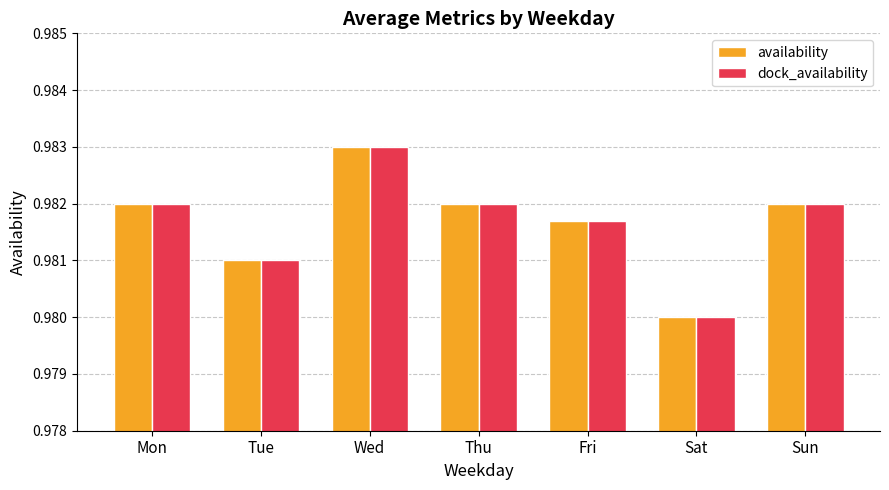

The value of availability at Sun is 0.3. True or false?

False